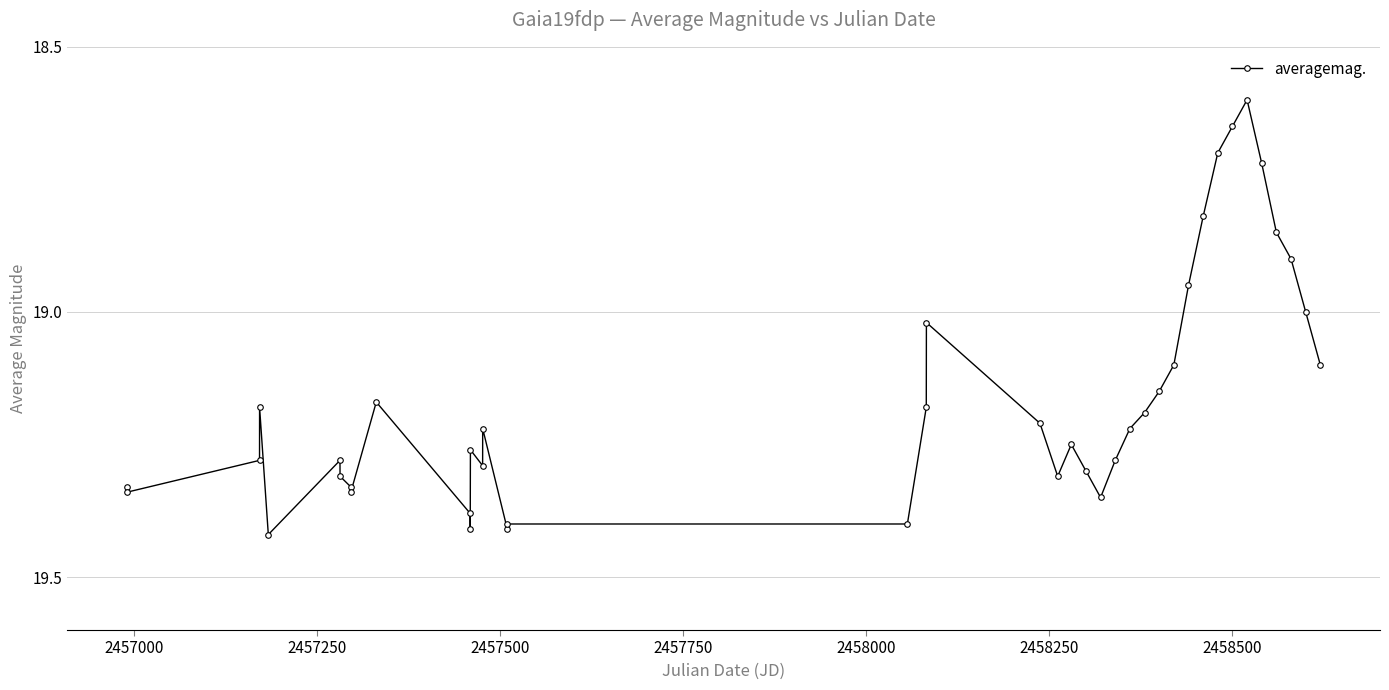

What is the difference between the second highest and minimum values?

0.8